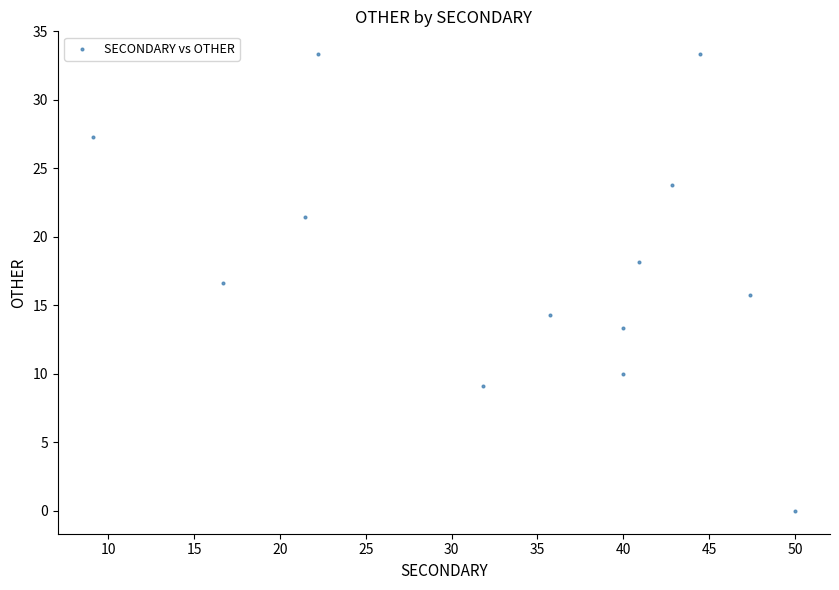

What is the range of X values (max minus min)?

40.9